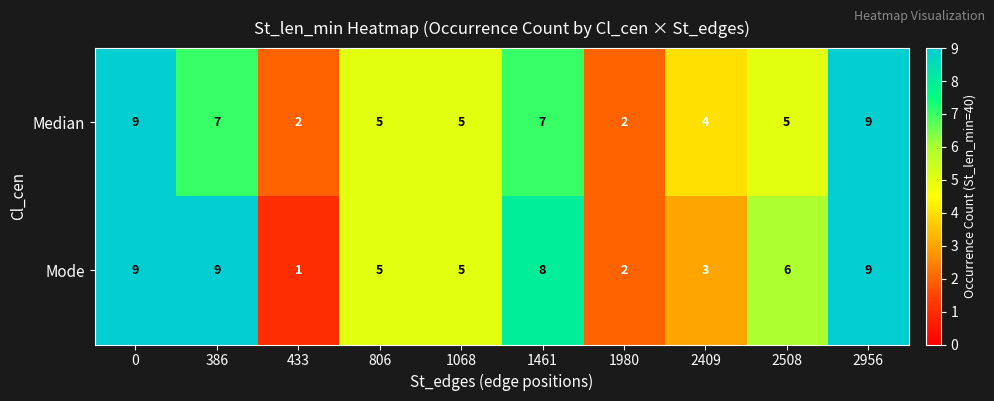

What value does the Mode series have at 2956?

9